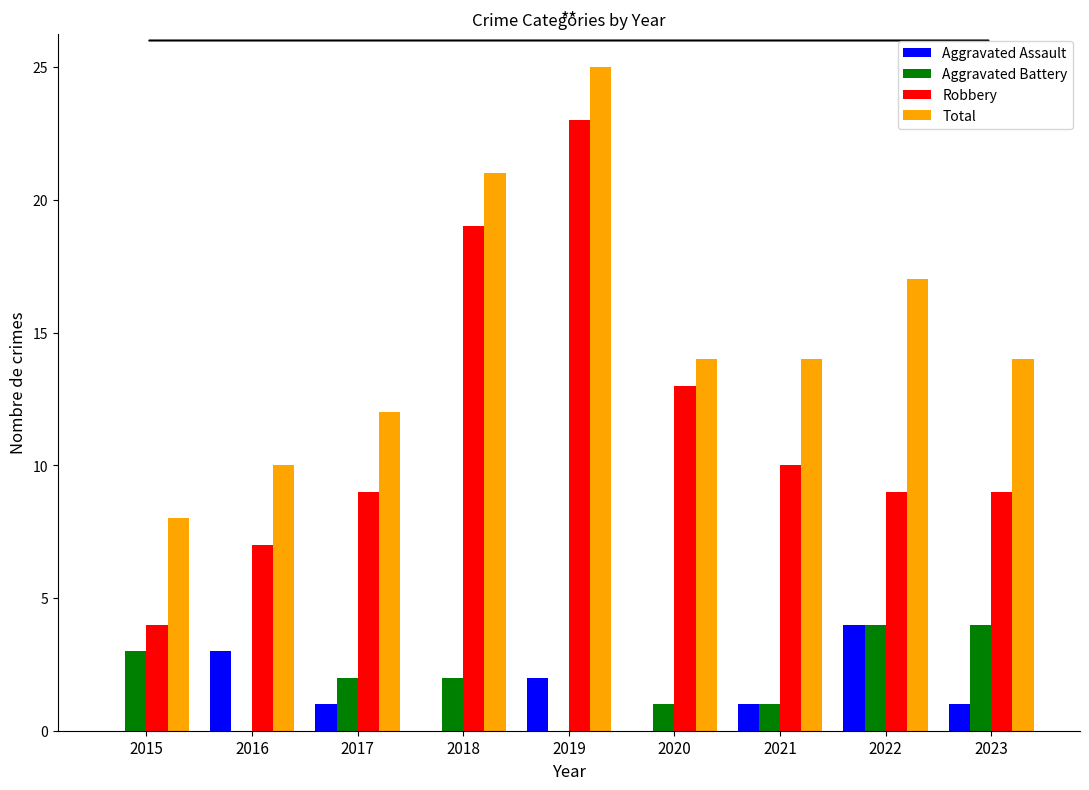

Is the value of Aggravated Battery at 2017 greater than the value of Robbery at 2018?

No